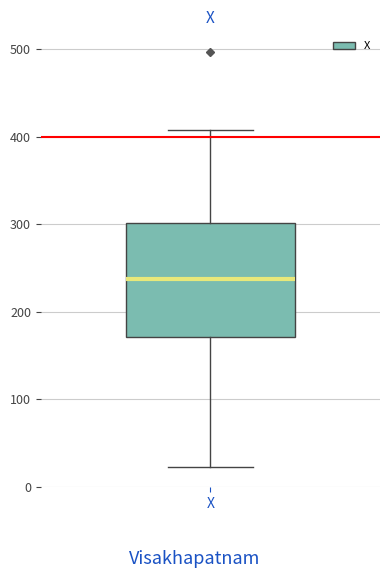

Where does the upper whisker of the box for X end on the y-axis? The values are not printed on the chart, so give them approximately, as read against the axis.

410